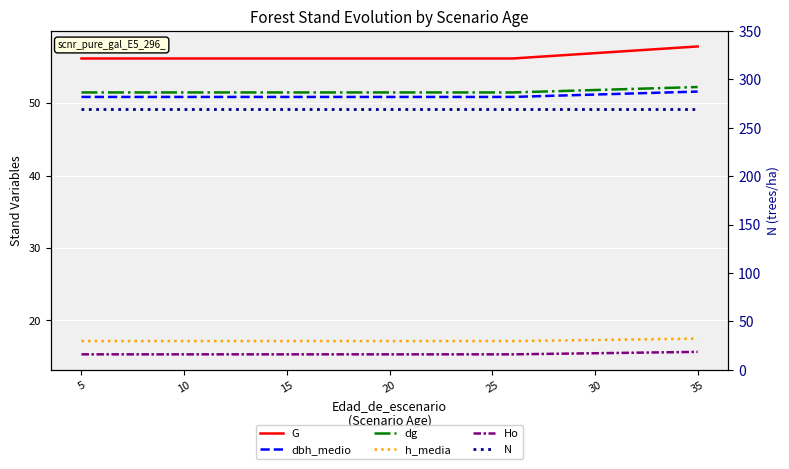

True or false: G has a value of 77.7 at 35.

False